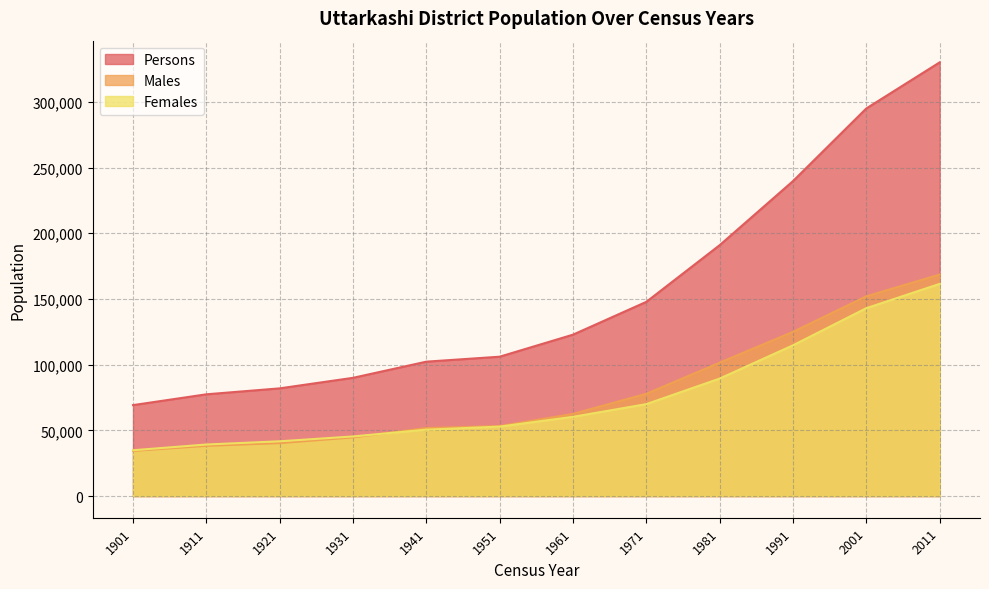

Which series has the largest total across all categories?

Persons